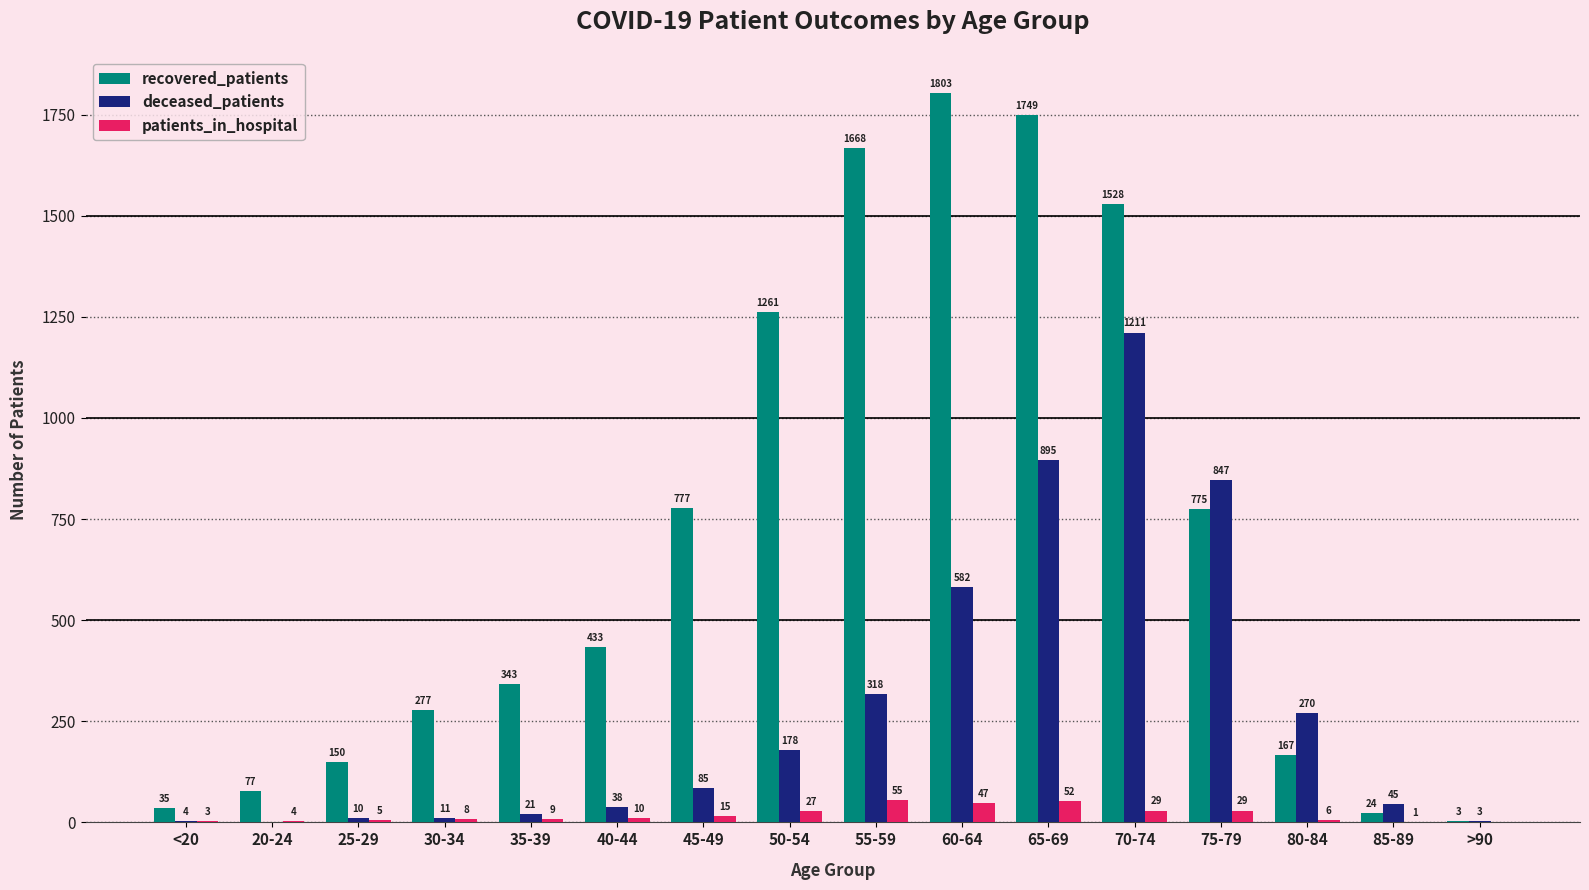

How many values in deceased_patients are above zero?

15